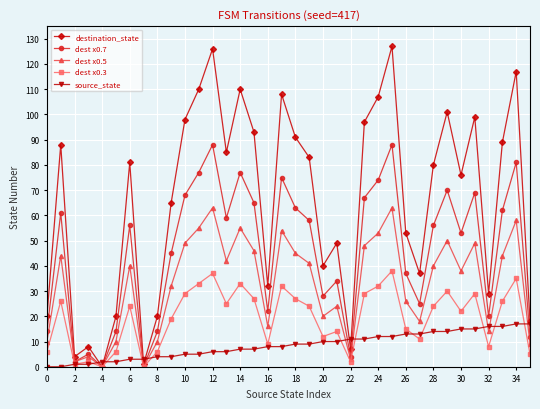

Rank the series by their average value, from lowest to highest.

source_state, dest x0.3, dest x0.5, dest x0.7, destination_state